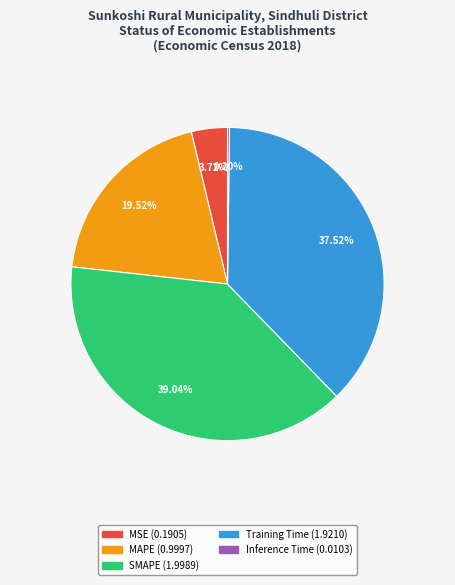

What is the largest slice in the pie chart?

SMAPE